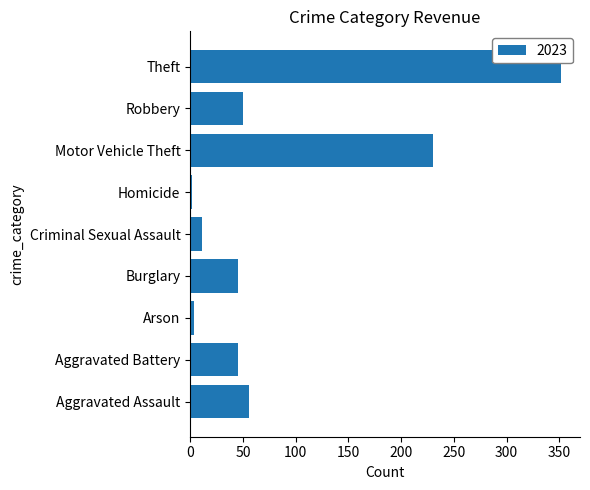

Is it true that the value at Robbery is 50?

True